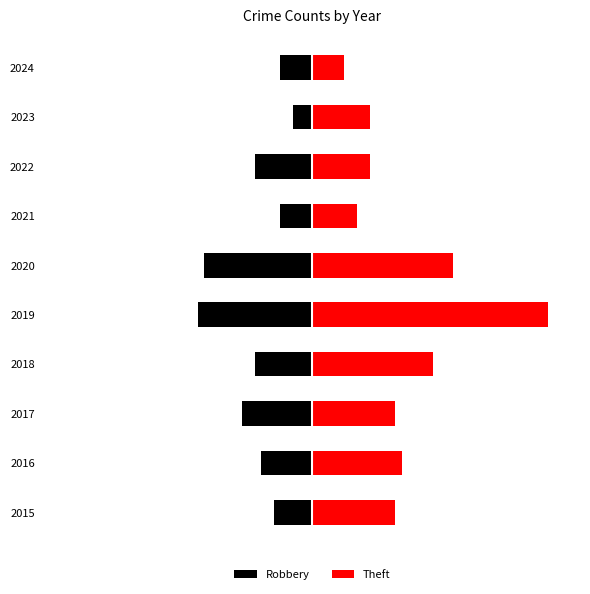

What are all the series names shown in the legend?

Robbery, Theft